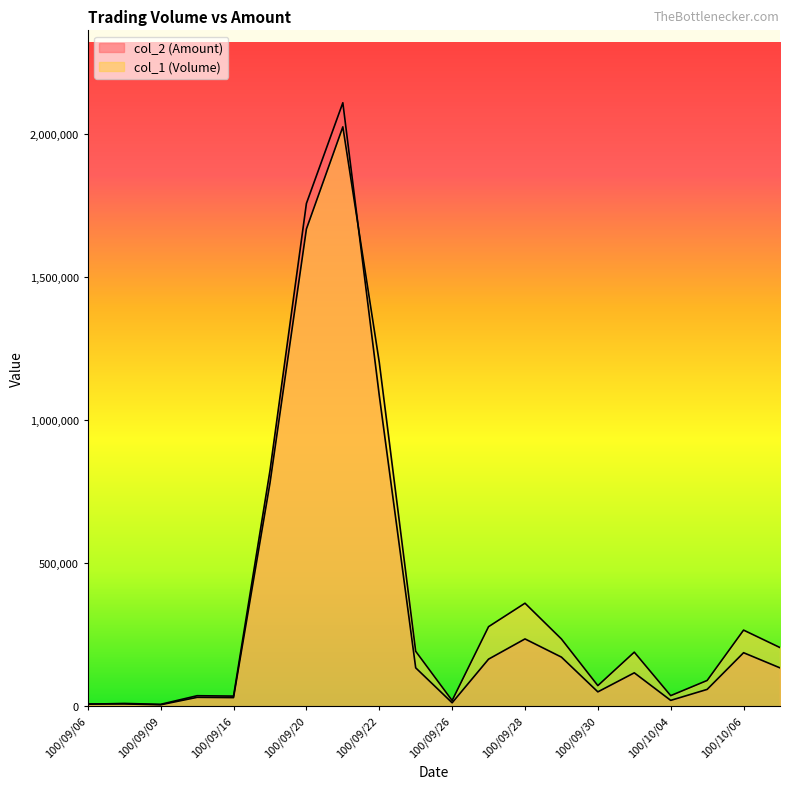

At which category does the chart reach its minimum across all series?

100/09/09